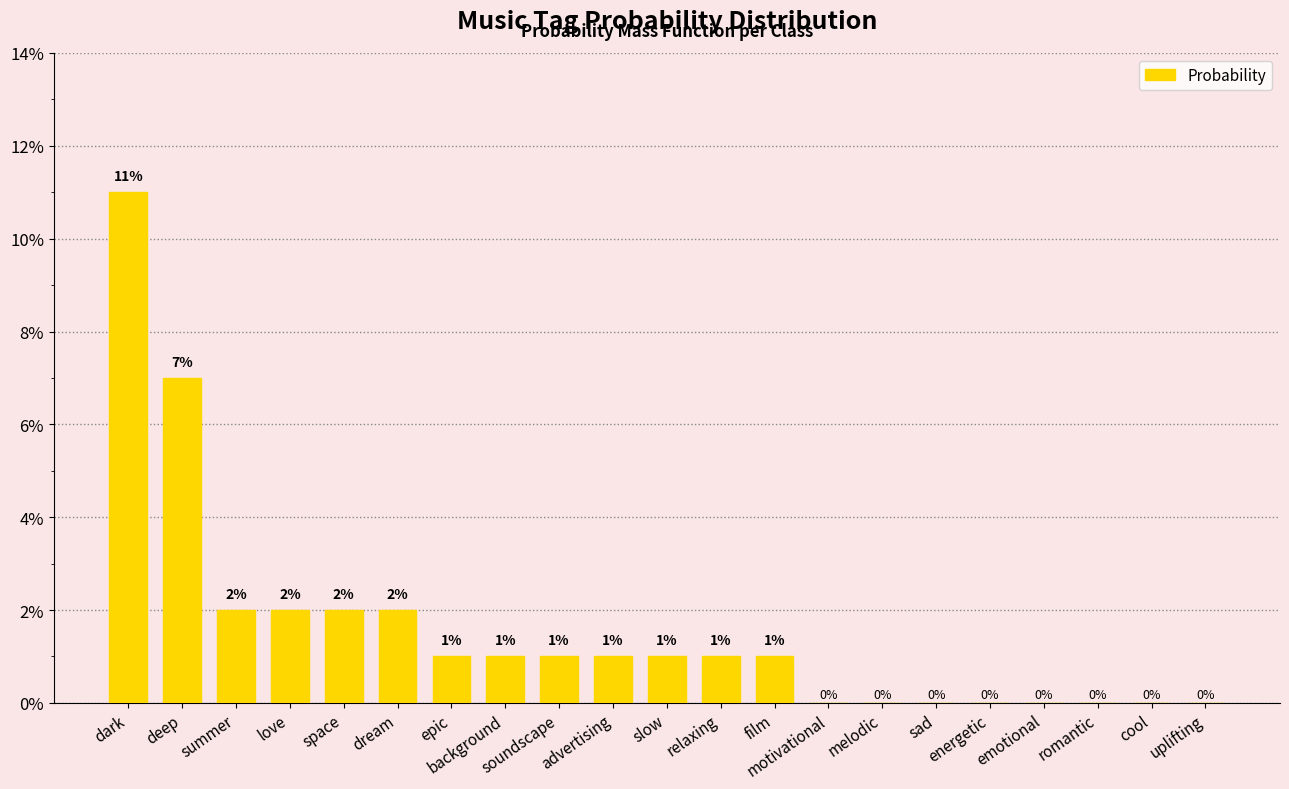

What is the maximum value shown in the chart?

0.1